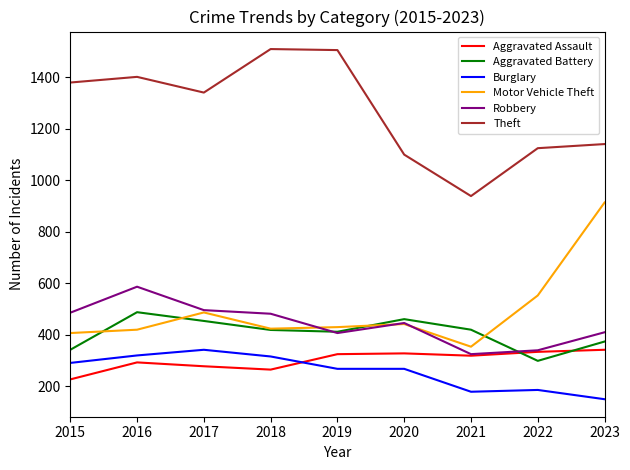

What is the lowest value of the Burglary series?

150